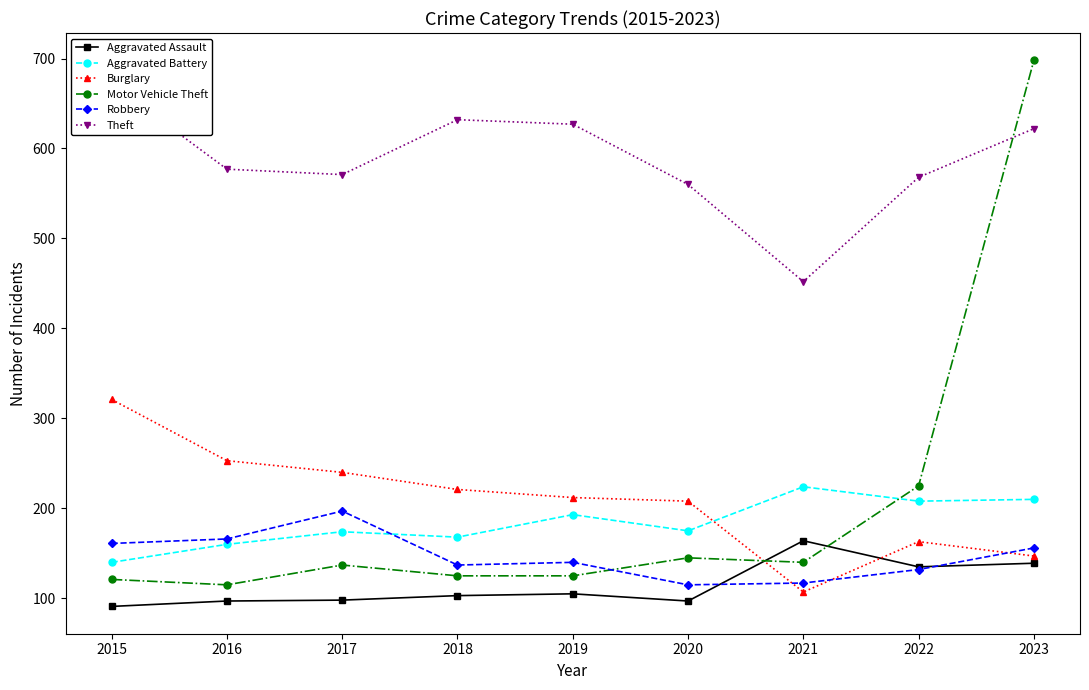

What is the difference between the Theft values at 2022 and 2020?

8